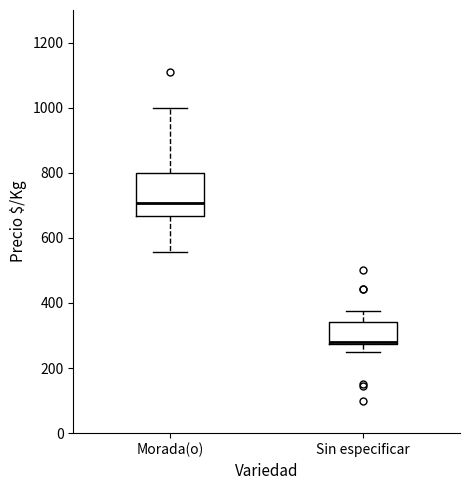

Comparing the boxes themselves (not the whiskers), which one is the tallest?

Morada(o)